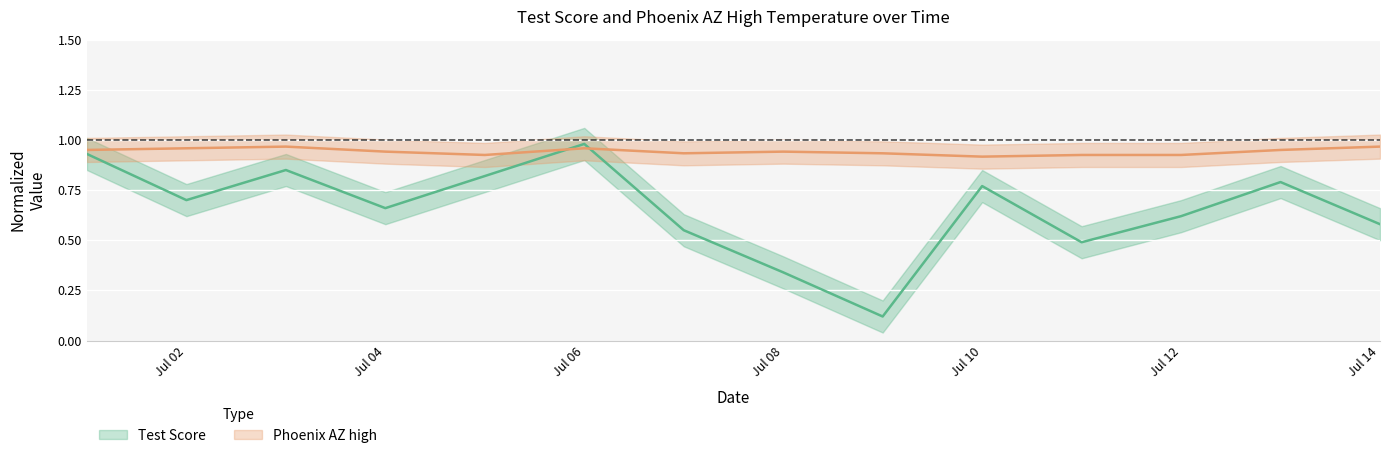

List the series in order of their overall mean, lowest first.

Test Score, Phoenix AZ high